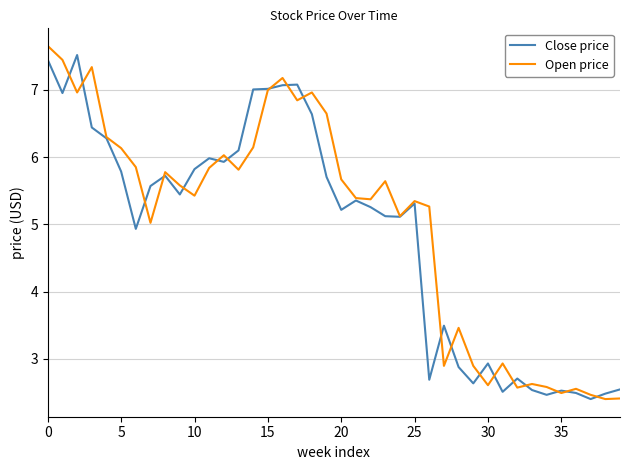

What is the greatest value displayed?

7.7